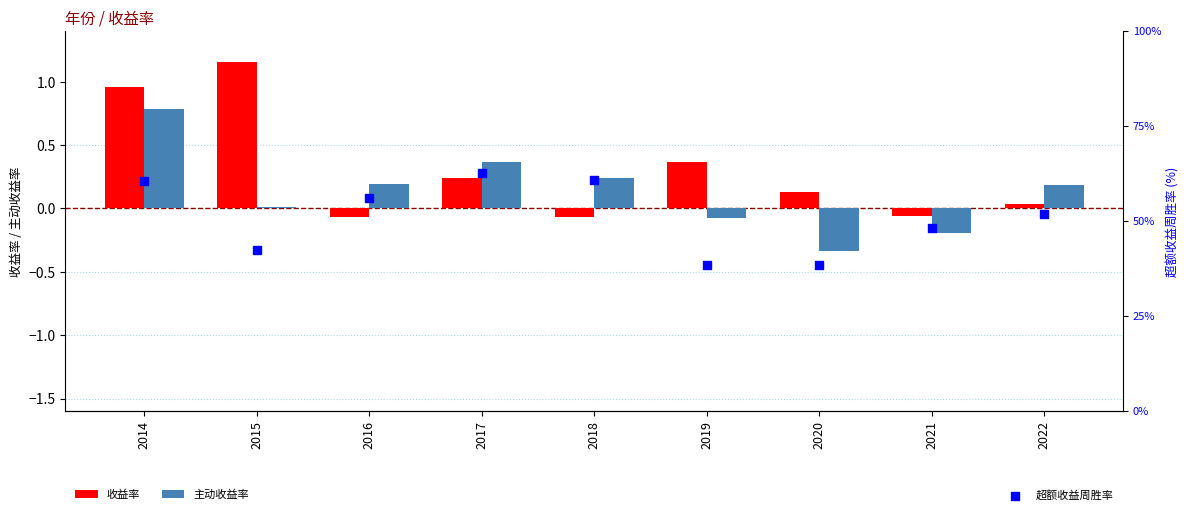

Which series has the largest total across all categories?

超额收益周胜率